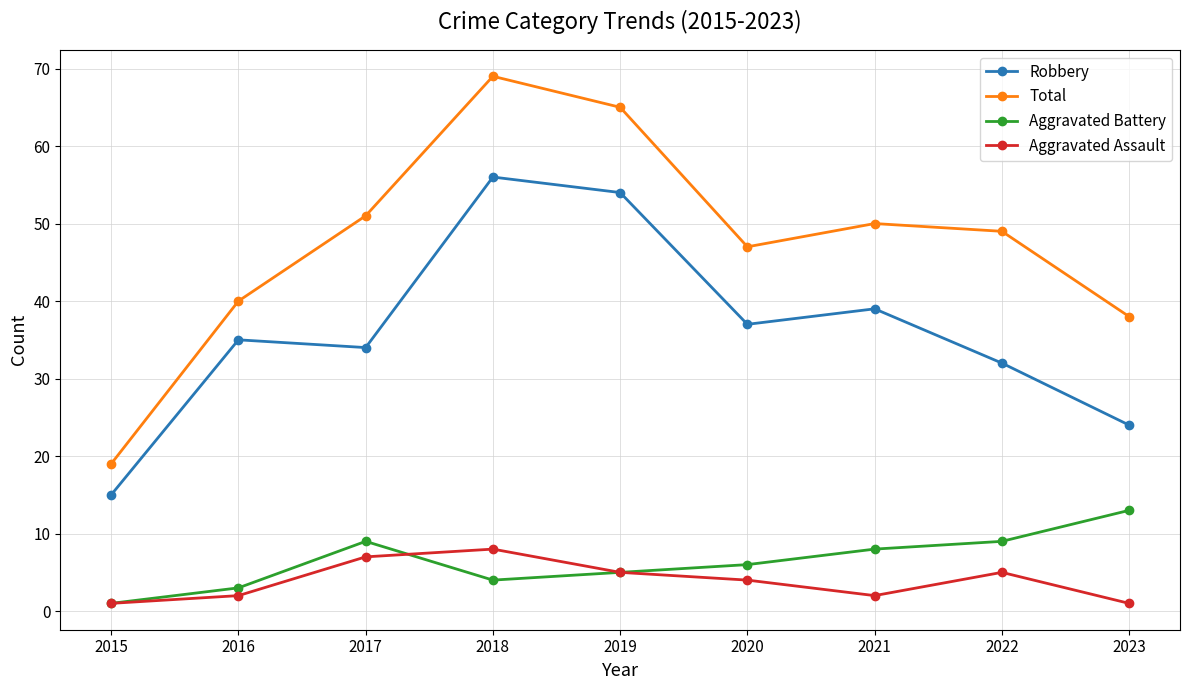

At which label does Aggravated Battery reach its minimum?

2015